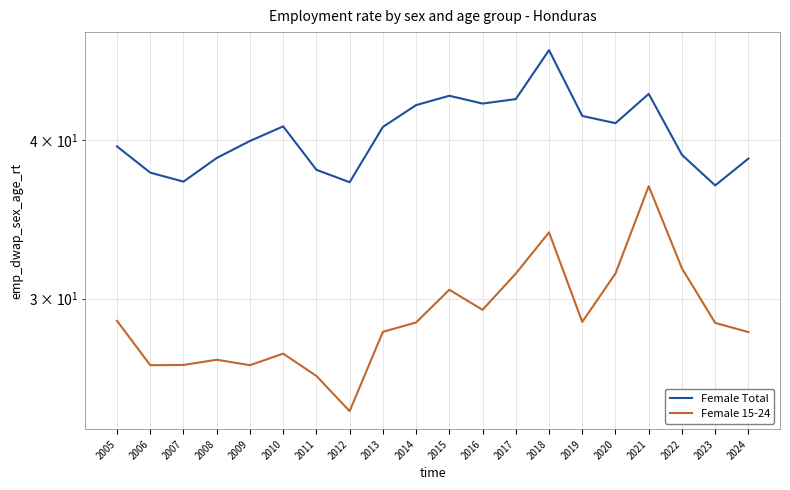

Which category has the lowest value across all series?

2012